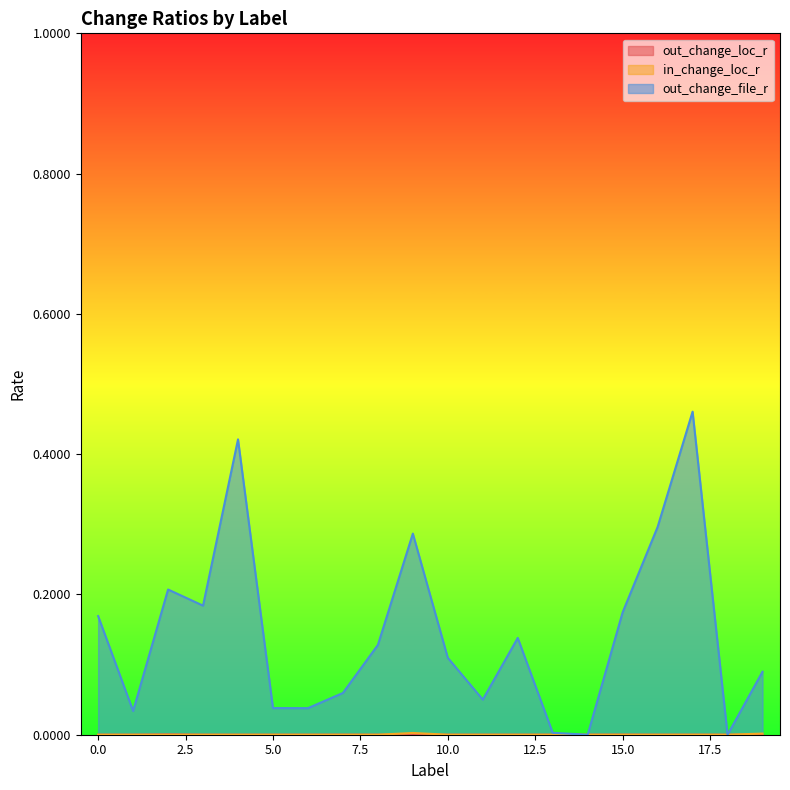

How many data points does each series have?

20